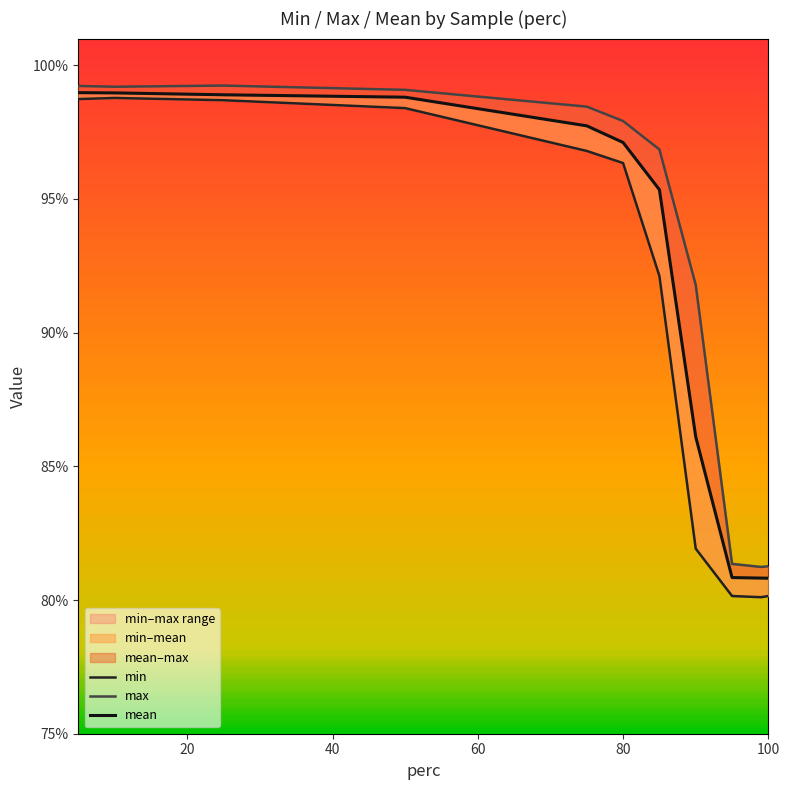

Which series has the largest total across all categories?

max